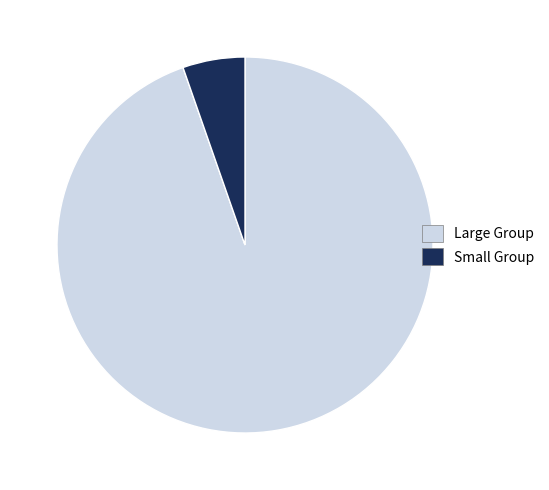

Combined, do Small Group and Large Group account for over 50%?

Yes